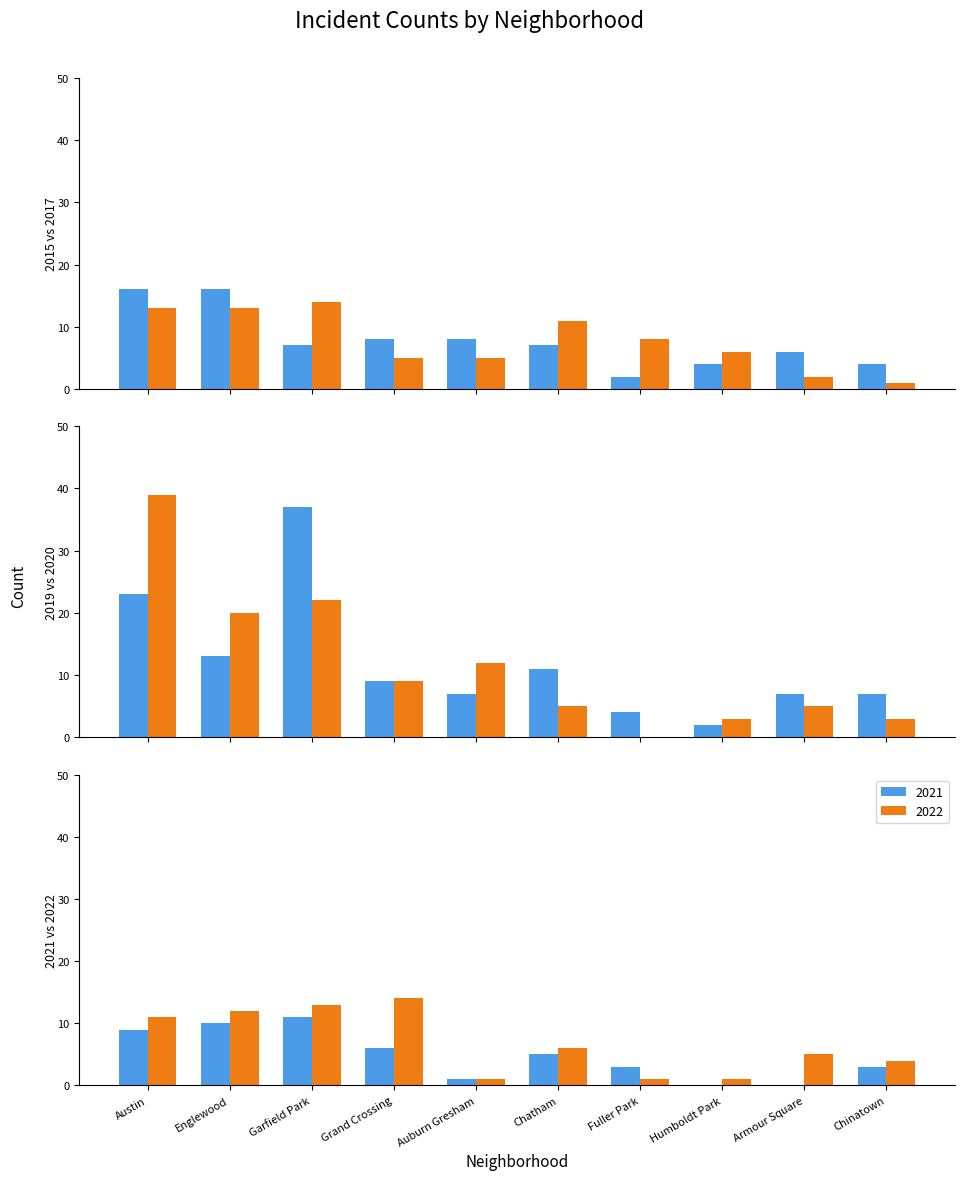

Where is 2022 nearest to the value 7?

Chatham